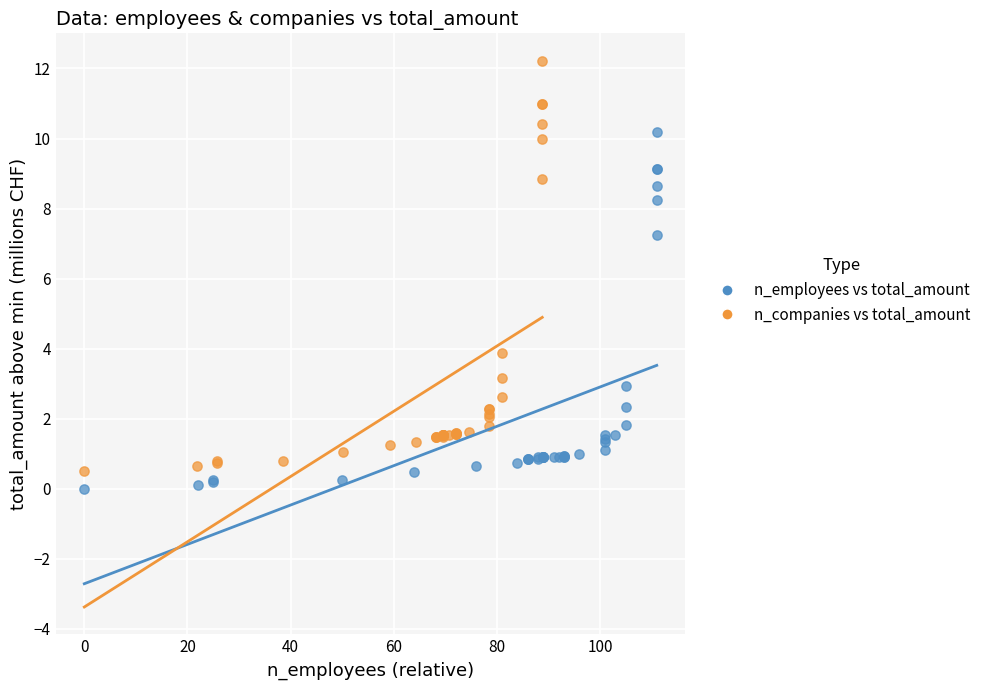

Which series contains the highest Y value?

n_companies vs total_amount